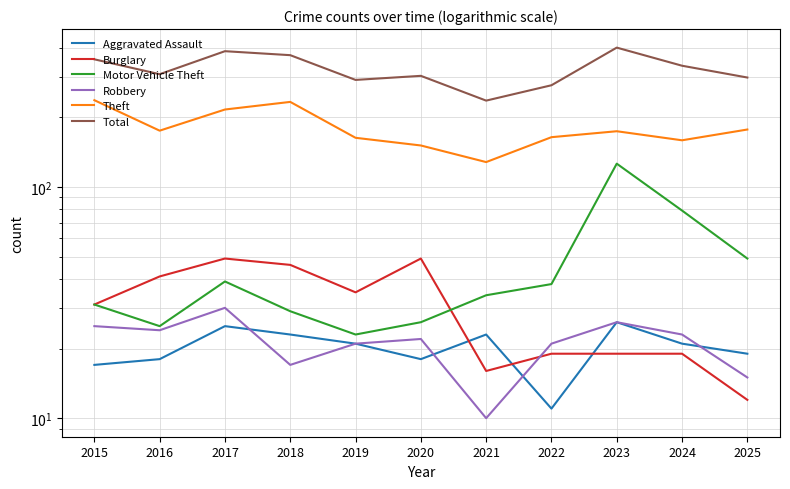

What is the sum of all Aggravated Assault values?

222